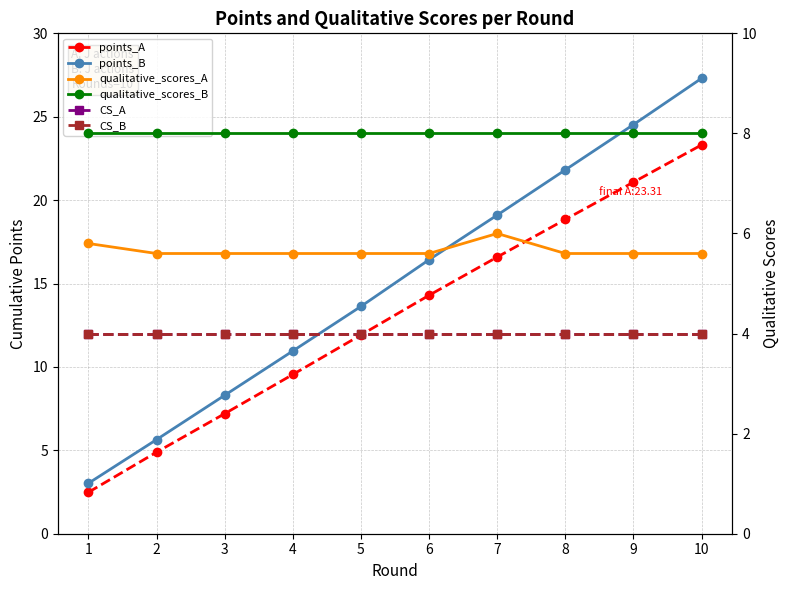

The CS_A series shows 4.0 at 5. True or false?

True